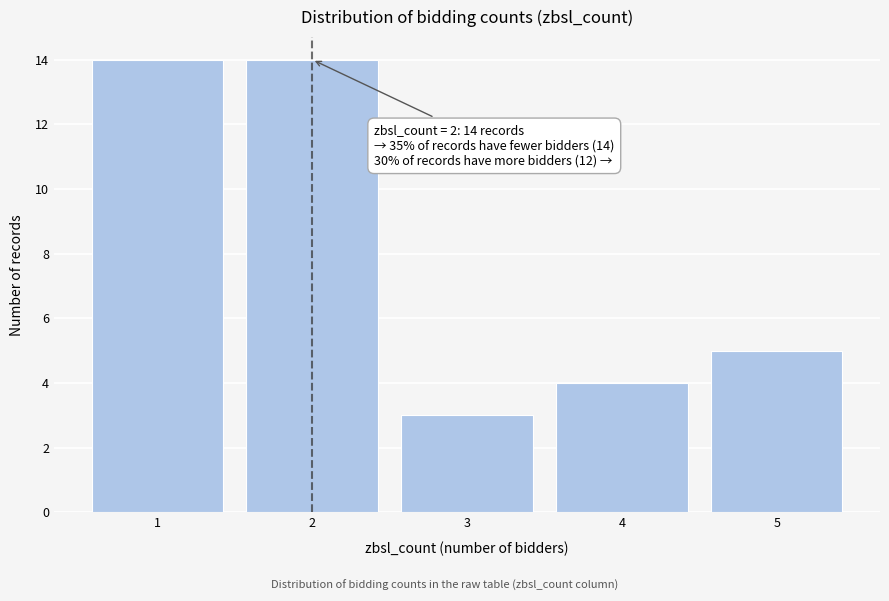

Reading left to right, transcribe all the data shown in this chart.

1=14	2=14	3=3	4=4	5=5